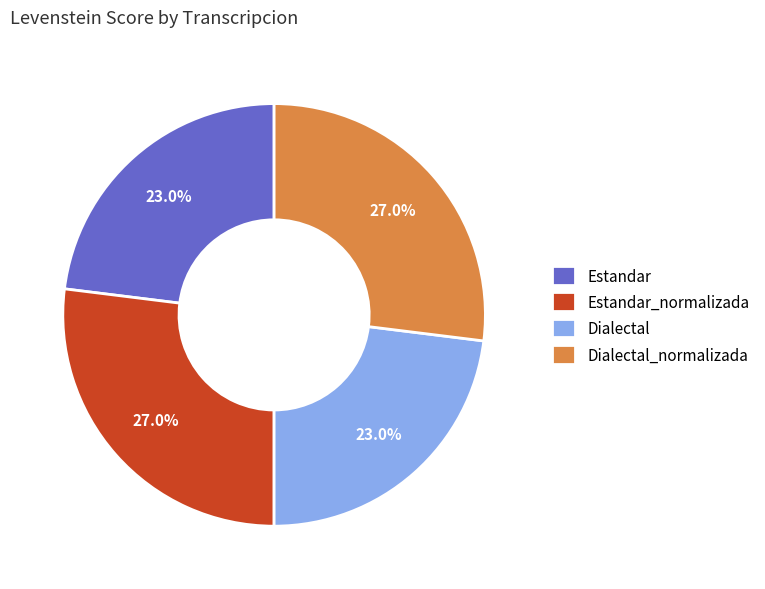

Is it true that Dialectal_normalizada is 36% of the pie?

False